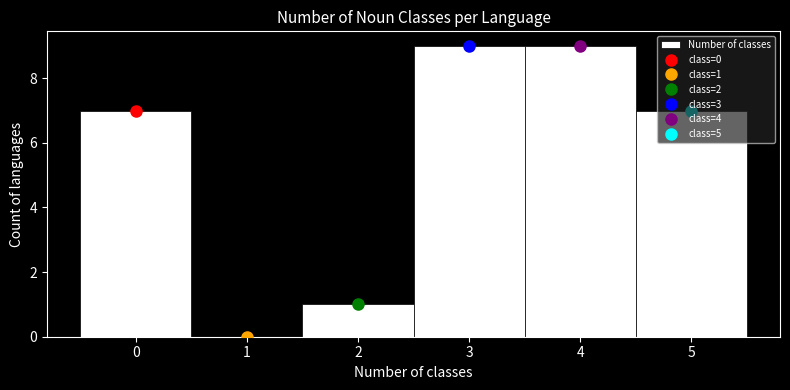

What is the change in value from 2 to 3?

+8